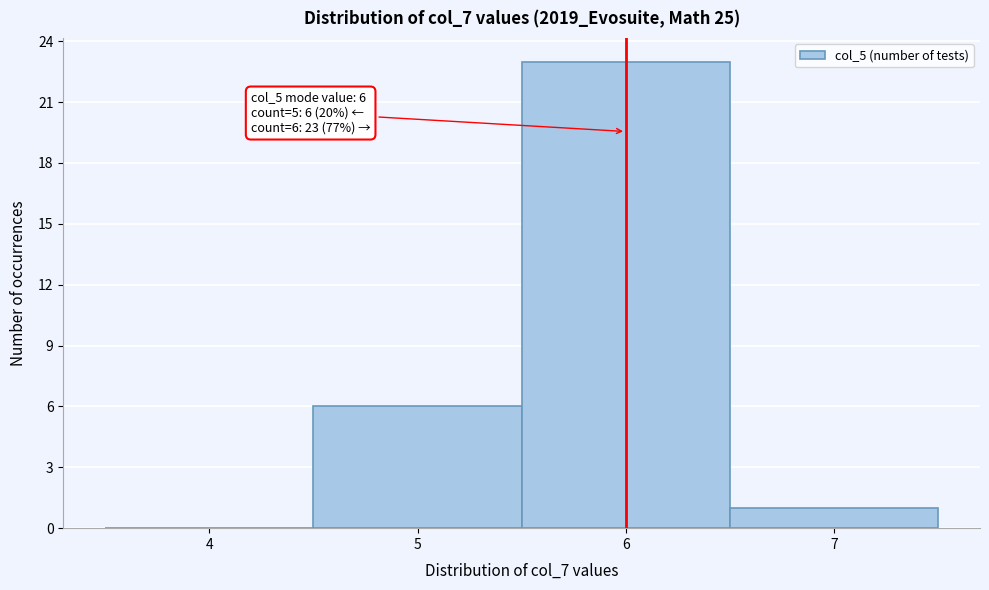

Over which range of the x-axis is the bar tallest?

5.5 to 6.5